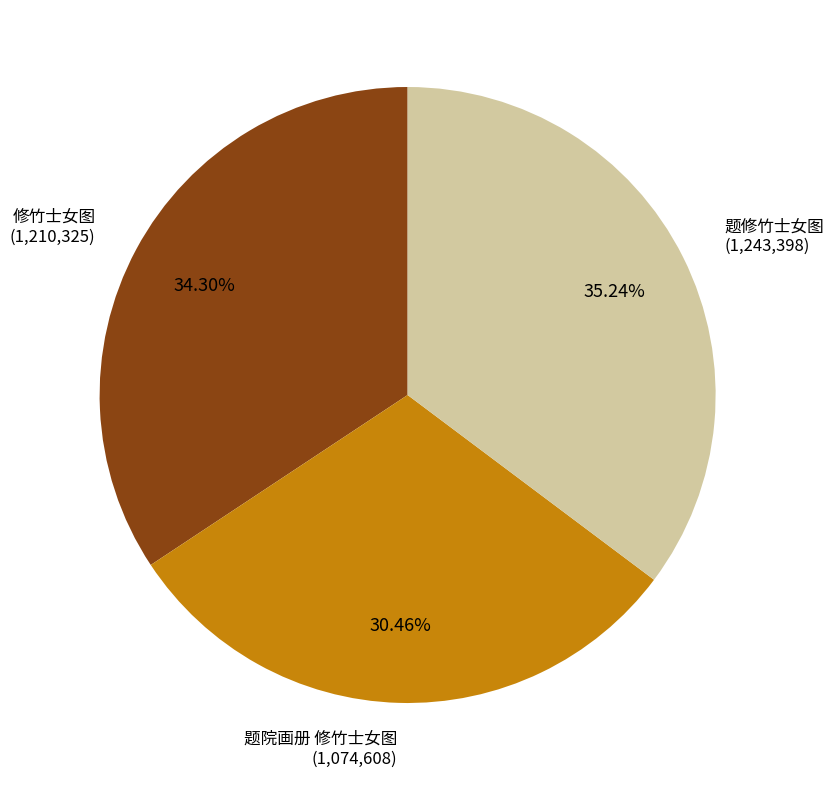

Does any single category account for the majority?

No